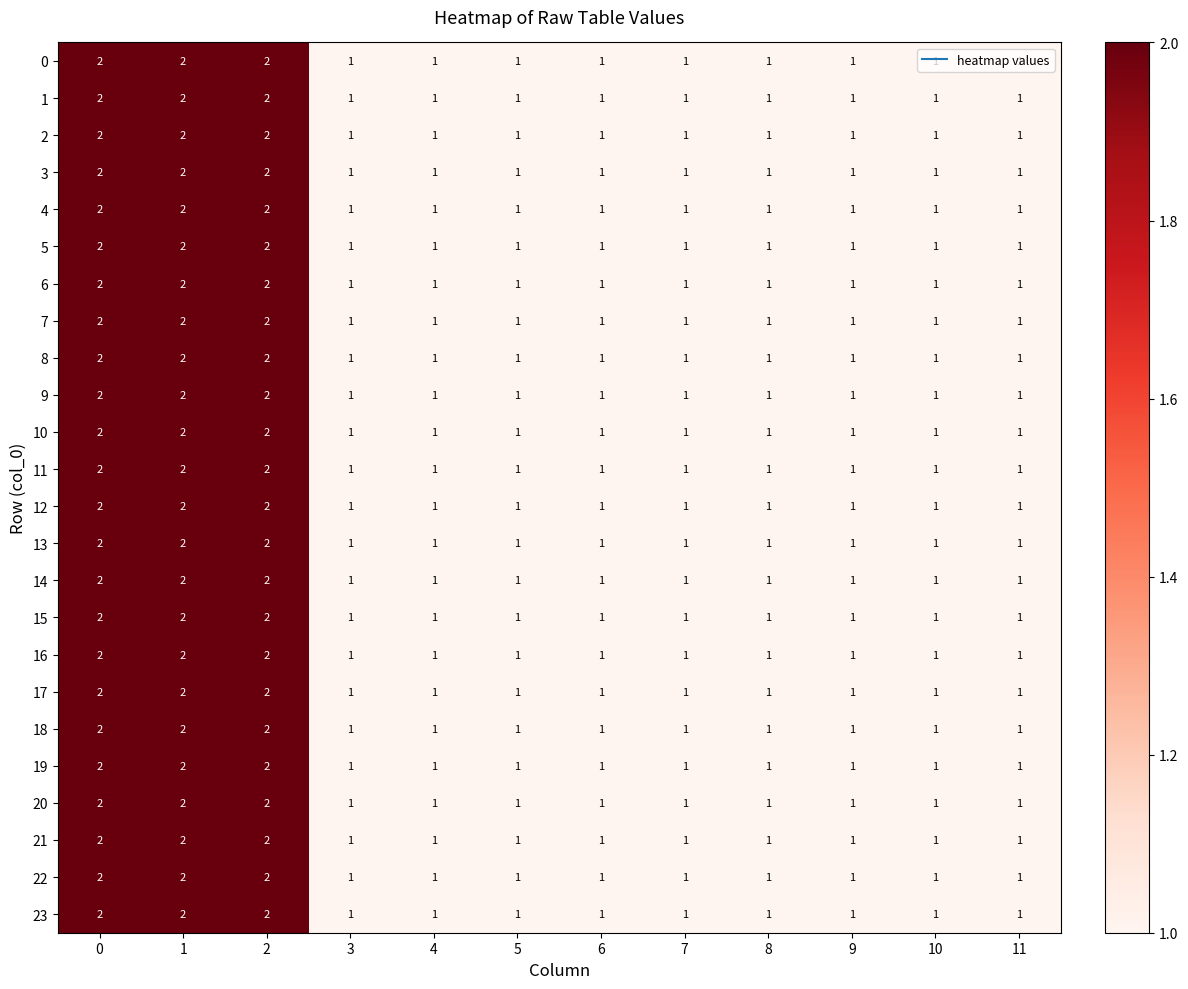

What is the total value across all series at 5?

24